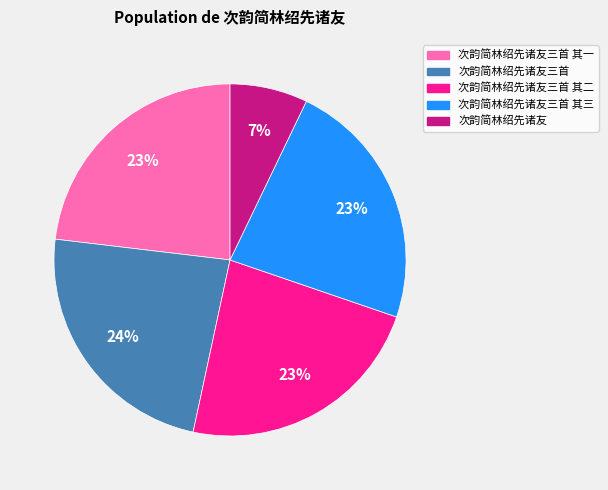

To the nearest percent, what is the average slice percentage?

20%